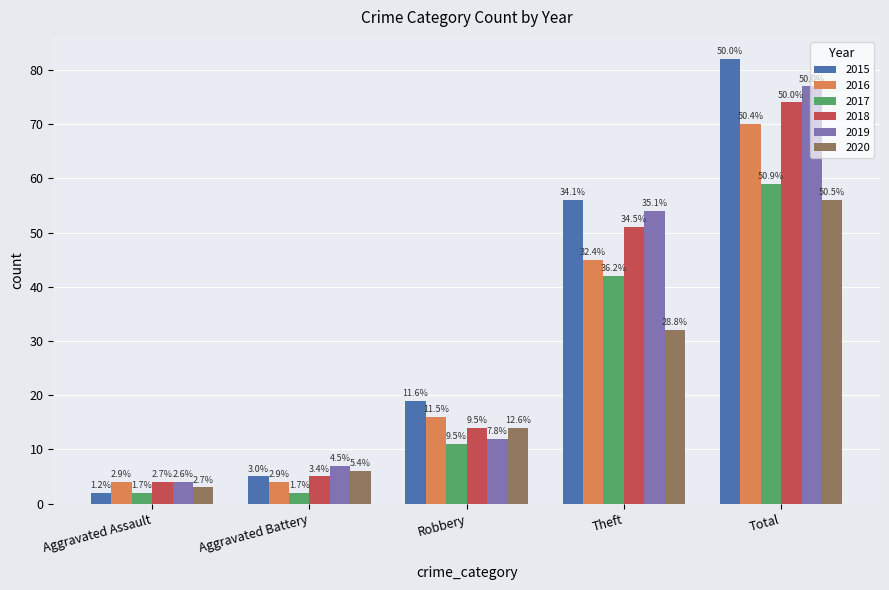

Which series has the widest spread of values?

2015